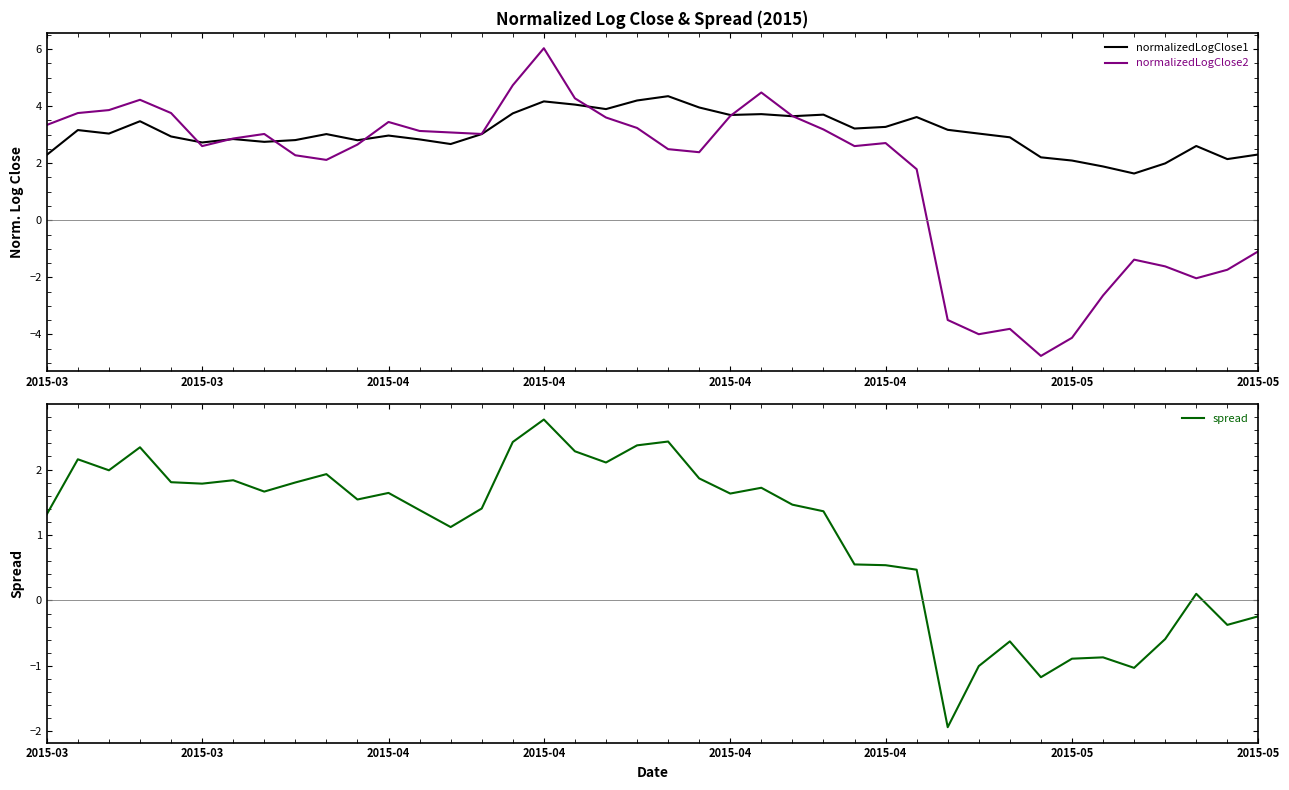

Which category has the lowest value in the spread series?

29